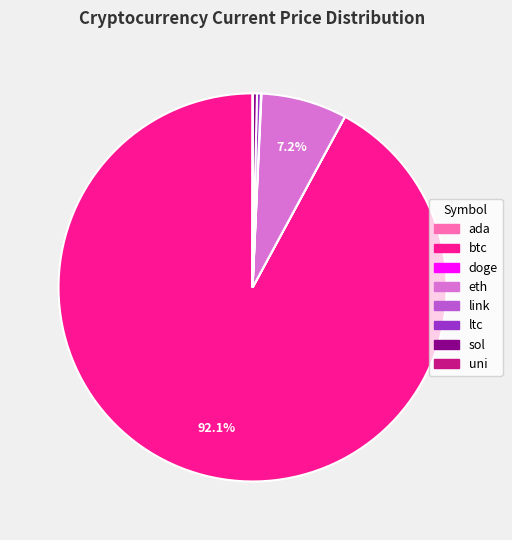

To the nearest percent, what percentage of the pie is eth?

7%